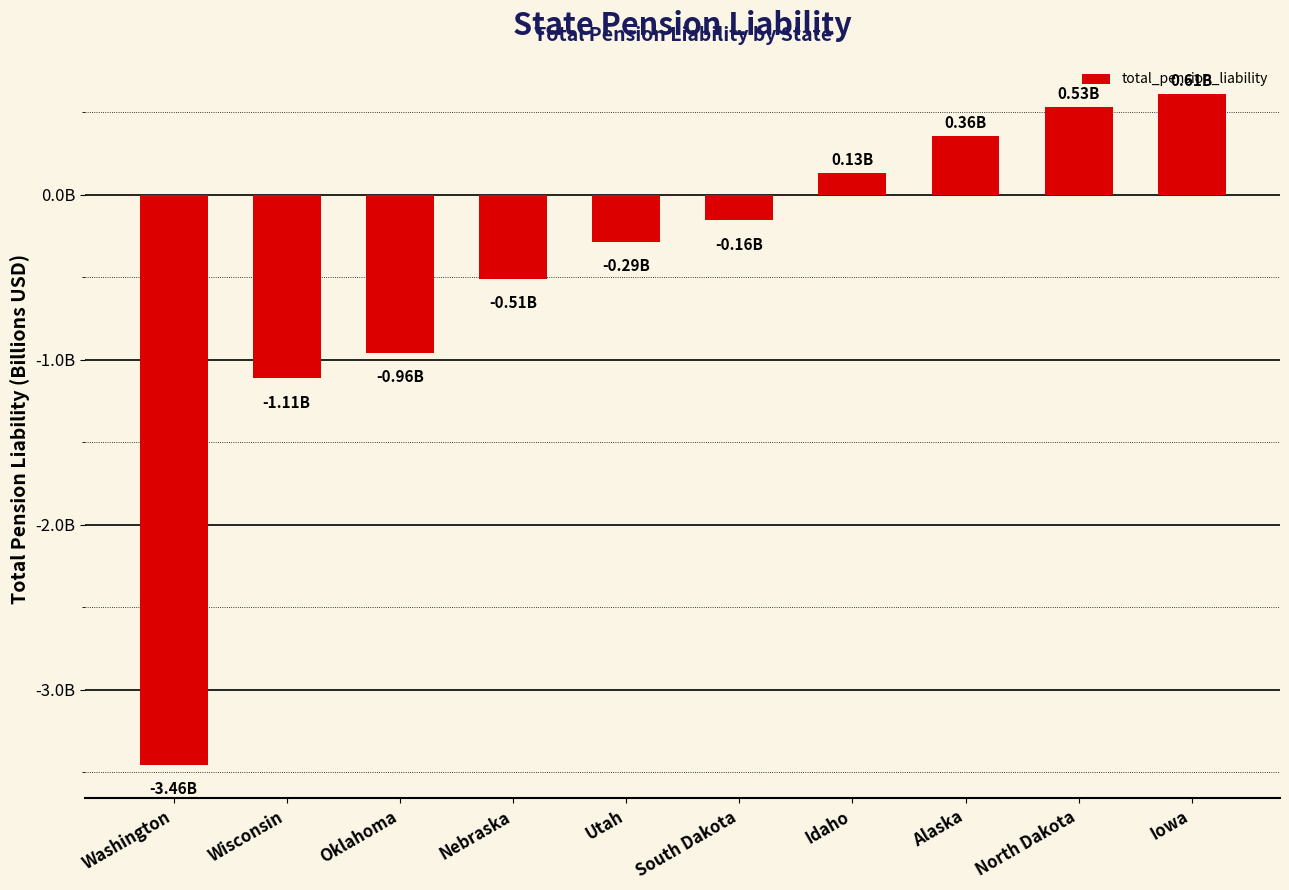

List the labels in order of value, smallest first.

Washington, Wisconsin, Oklahoma, Nebraska, Utah, South Dakota, Idaho, Alaska, North Dakota, Iowa